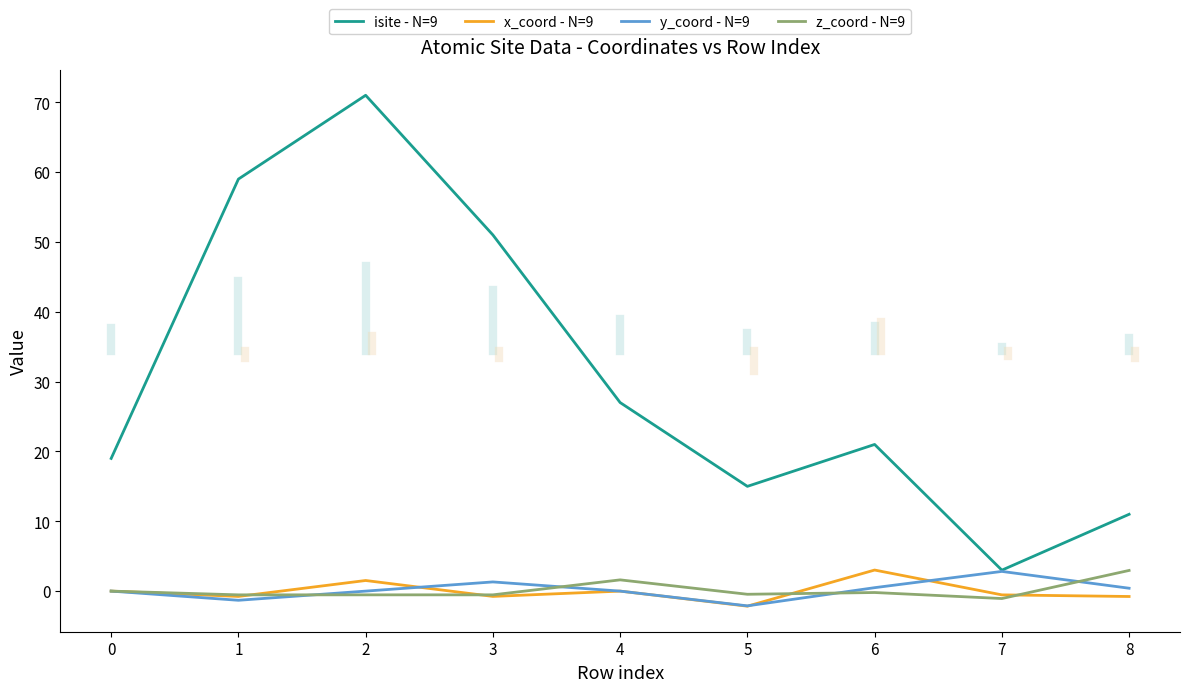

What is the lowest value of the y_coord - N=9 series?

-2.1